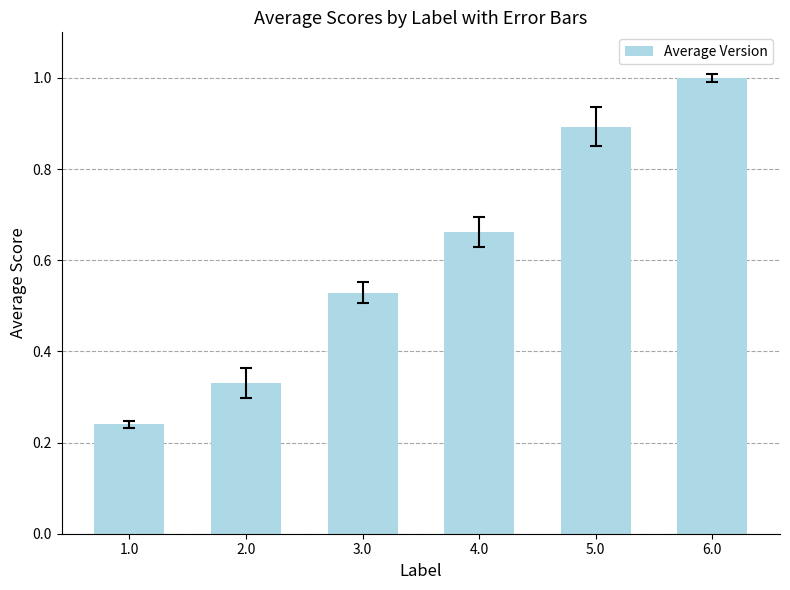

Which has a higher value, 5.0 or 1.0?

5.0